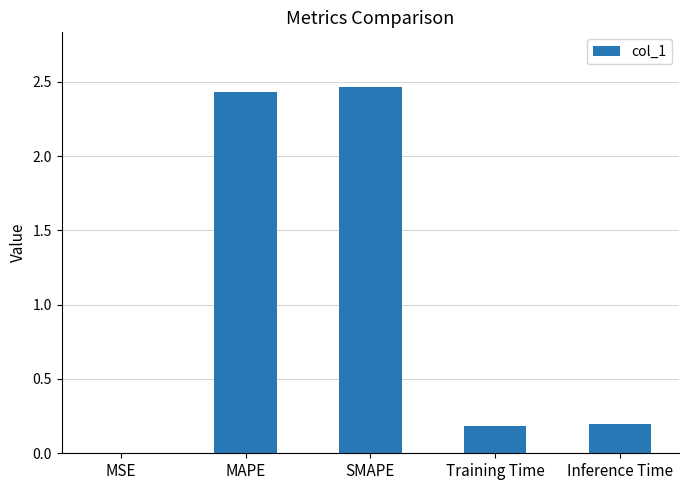

Is it true that the value at Inference Time is 0.1?

False